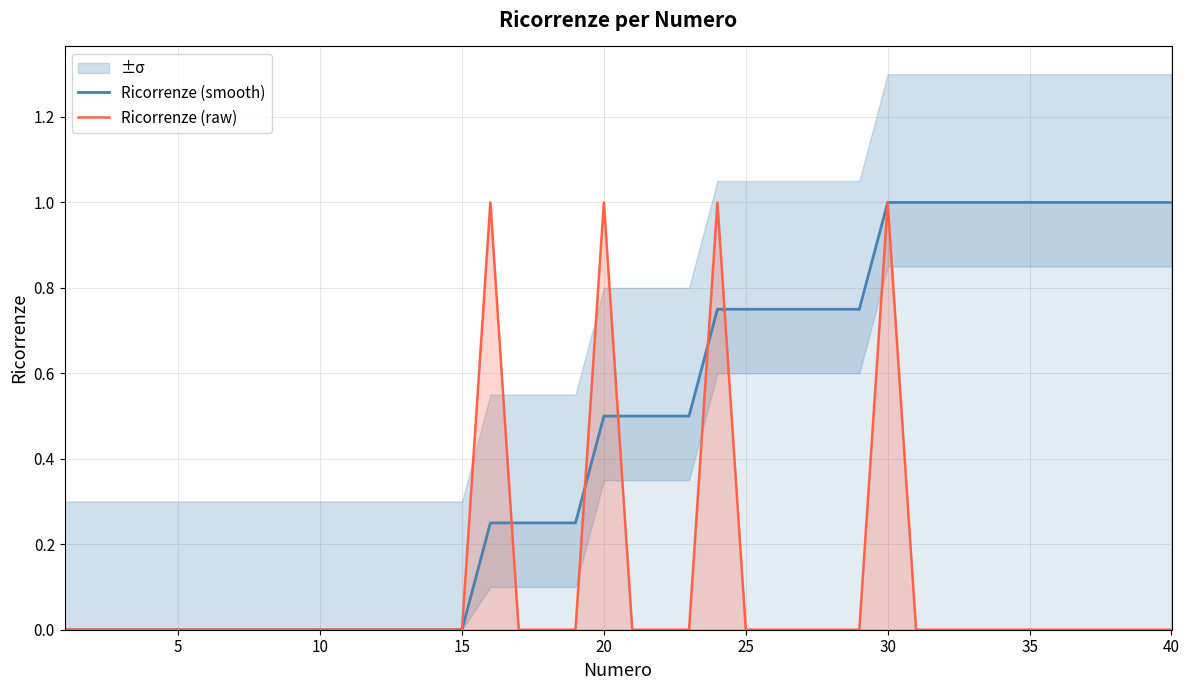

The value of Ricorrenze (raw) at 35 is 0.0. True or false?

True